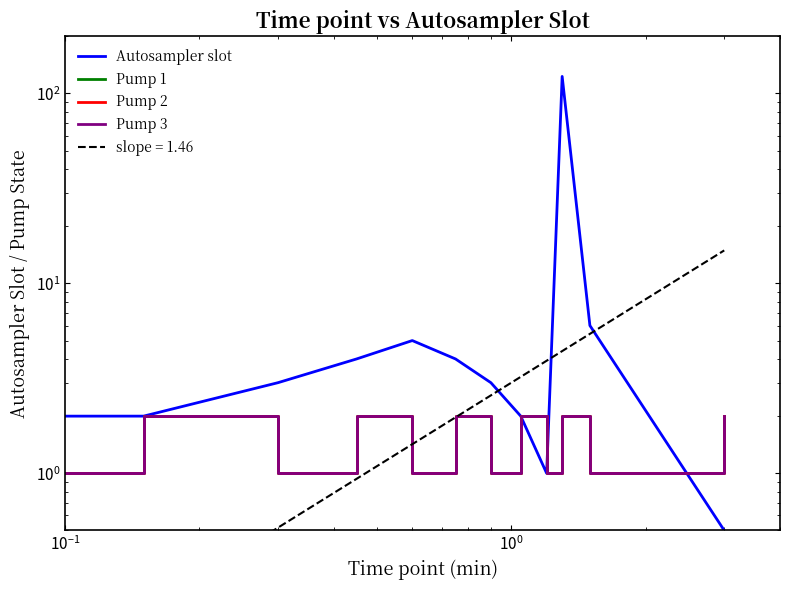

What is the sum of all Pump 1 values?

18.0